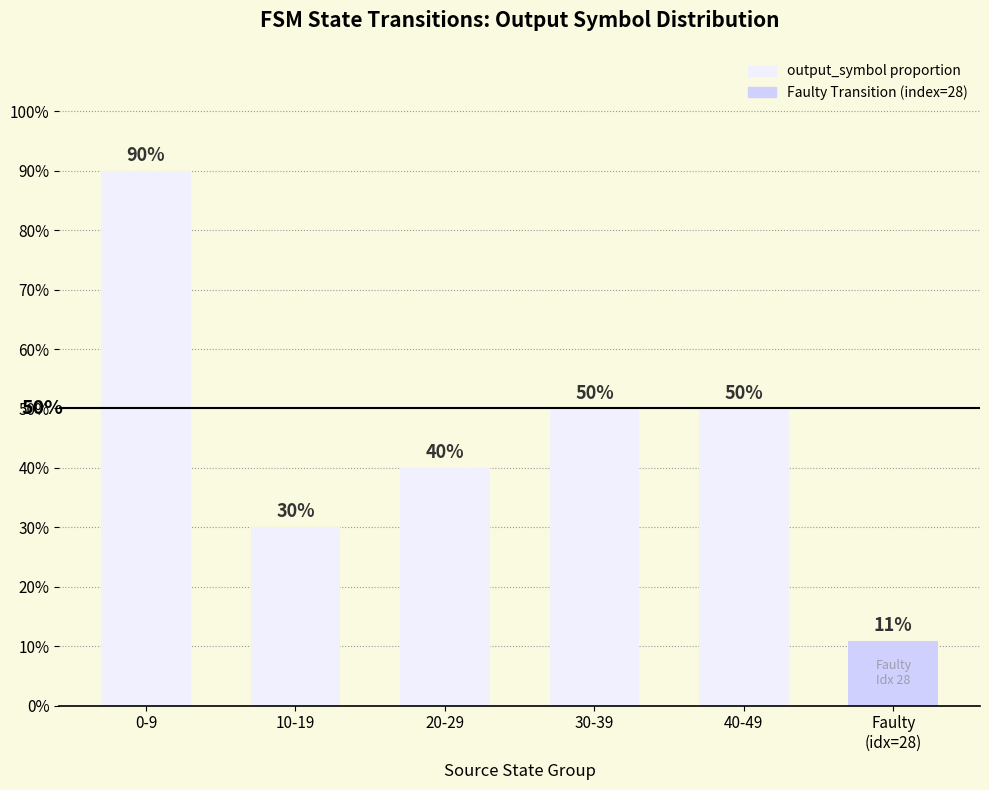

What is the difference between the maximum and minimum values?

0.8